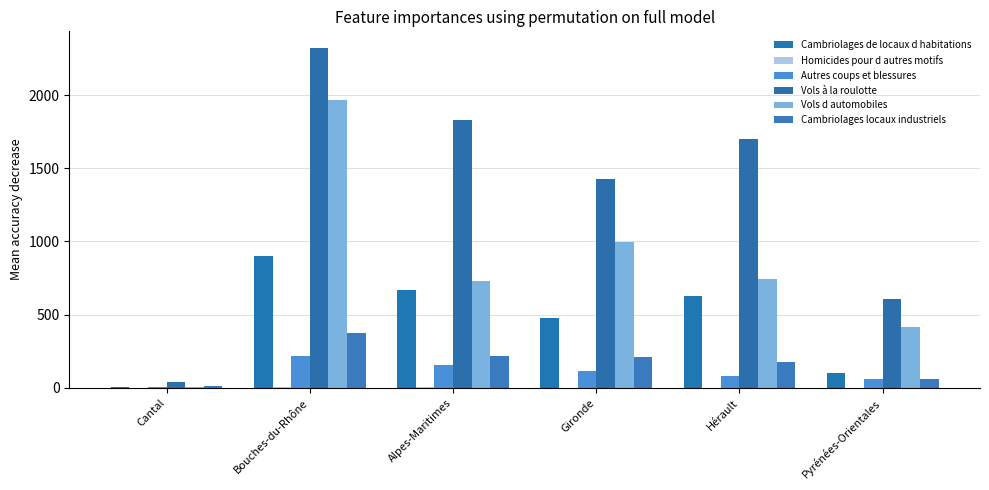

Is the value of Cambriolages locaux industriels at Alpes-Maritimes greater than the value of Homicides pour d autres motifs at Cantal?

Yes